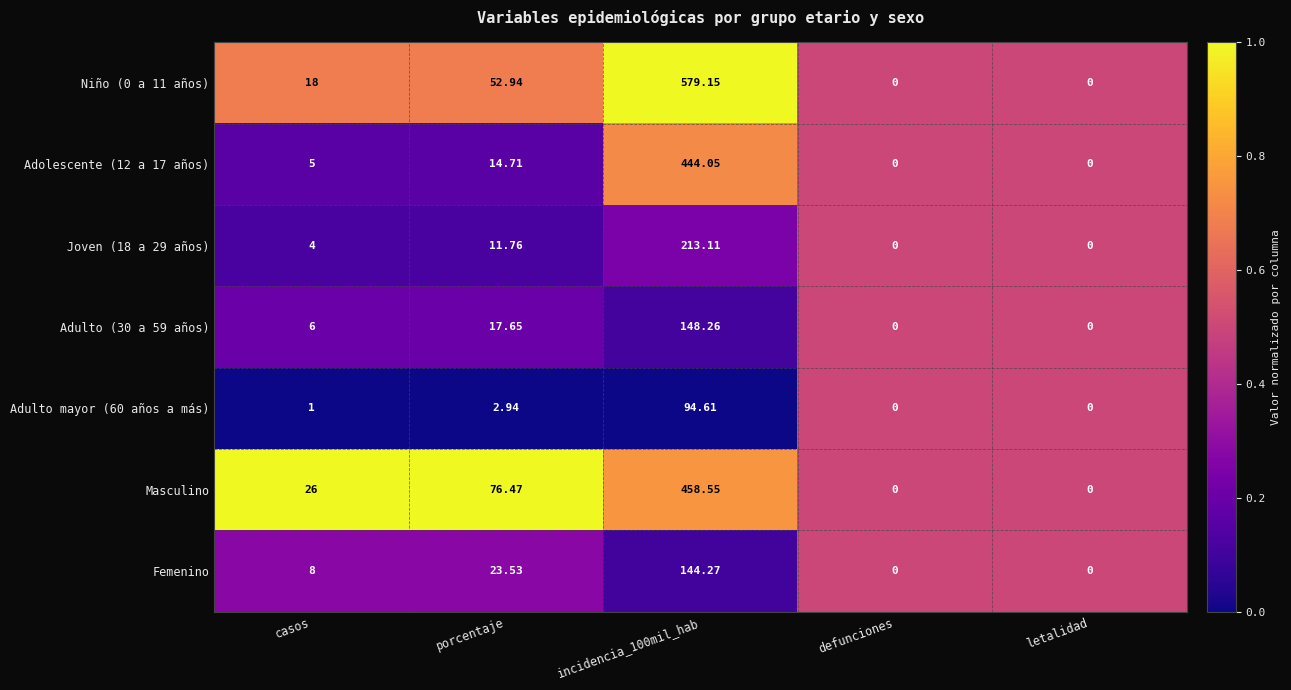

Which series changed the most between casos and letalidad?

Masculino